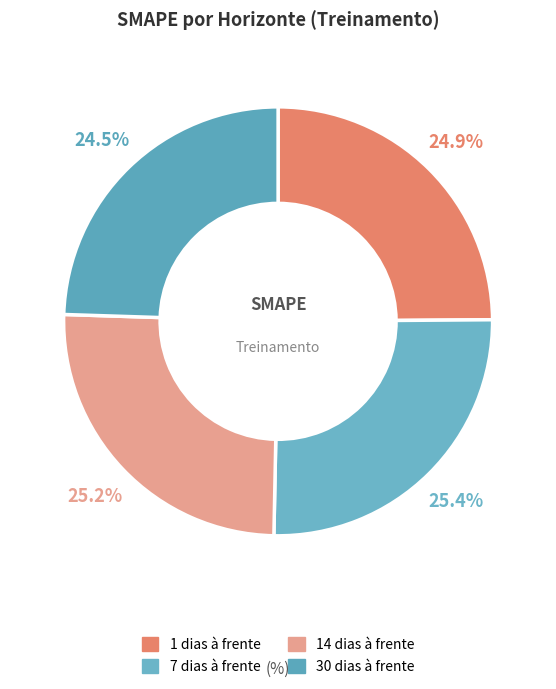

Is there a majority slice in this chart?

No